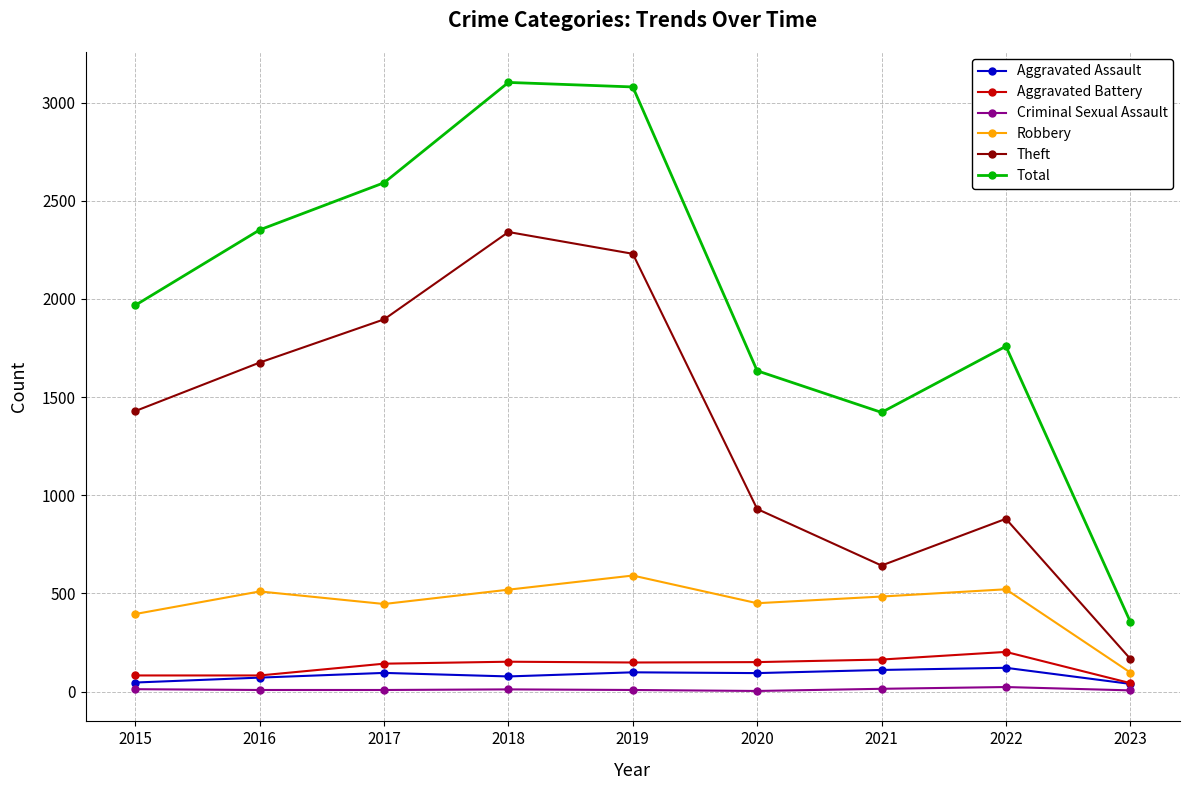

True or false: Aggravated Battery has more than 0 points higher than both neighbors.

True